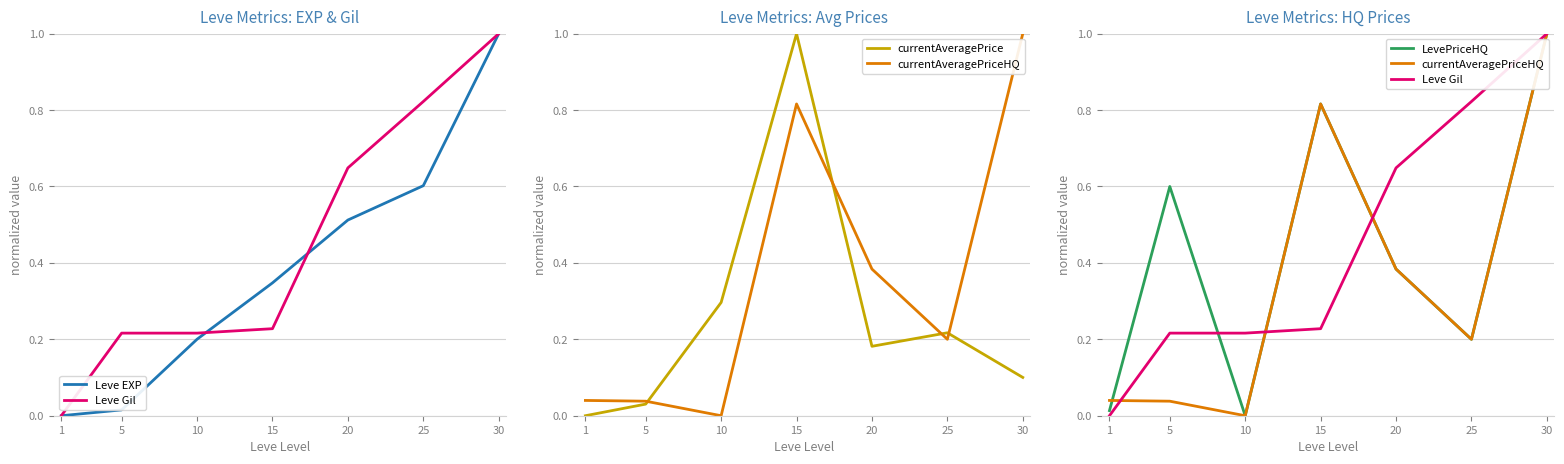

Does the chart display data point markers on the line(s)?

No